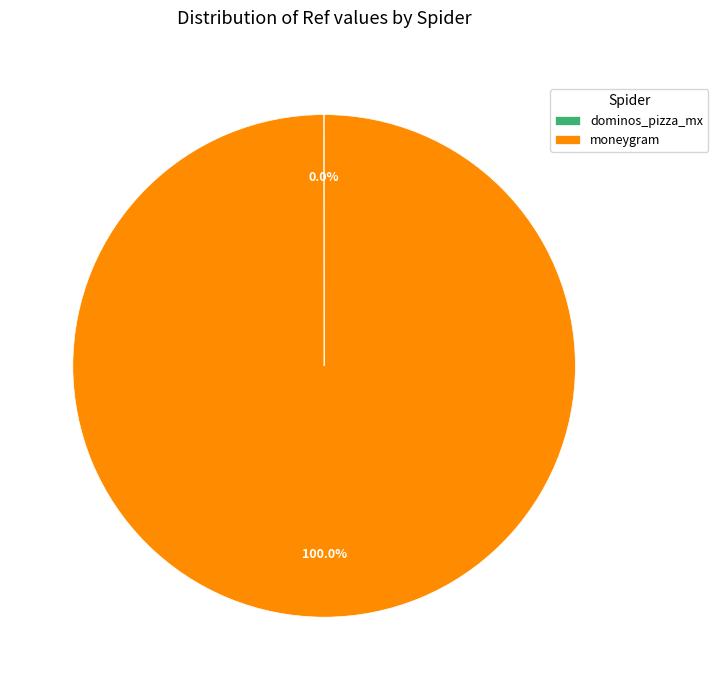

Is there any slice that represents more than half of the pie?

Yes